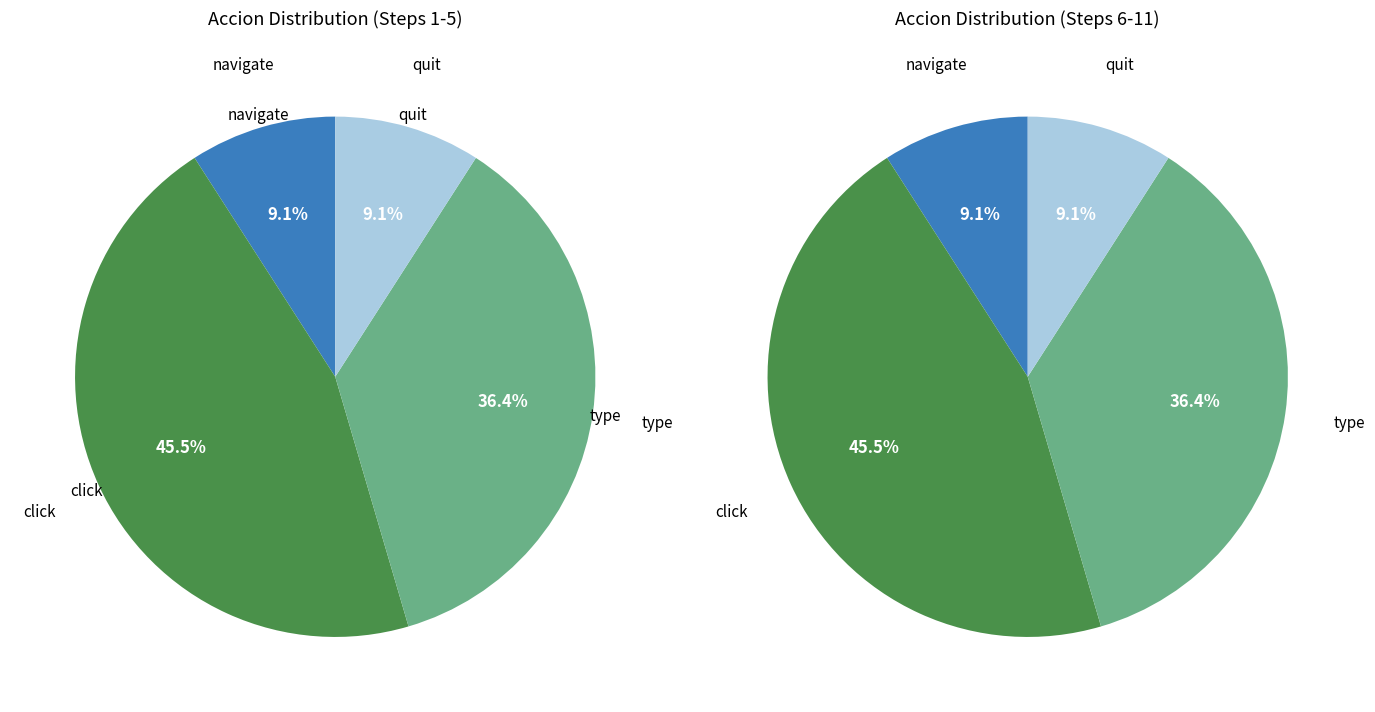

Is click the majority of the pie?

No